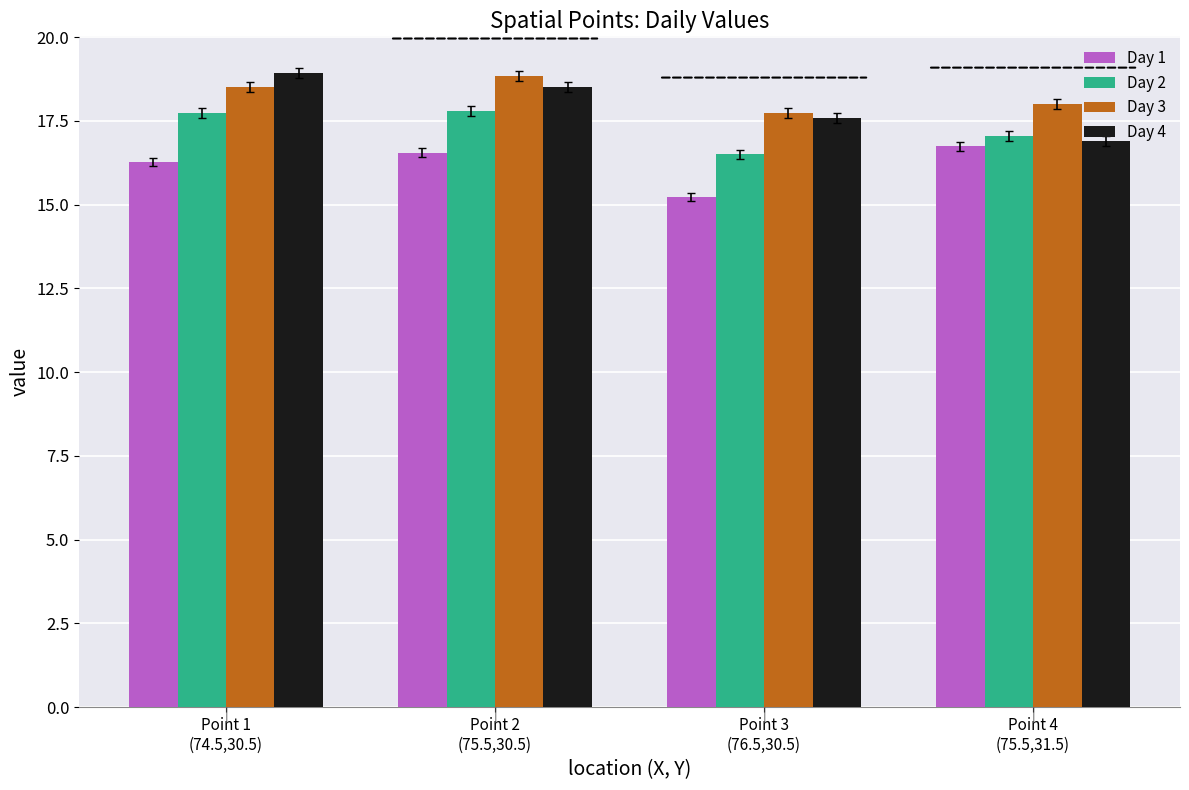

What is the value of the Day 3 bar at the 3rd from the left?

17.7